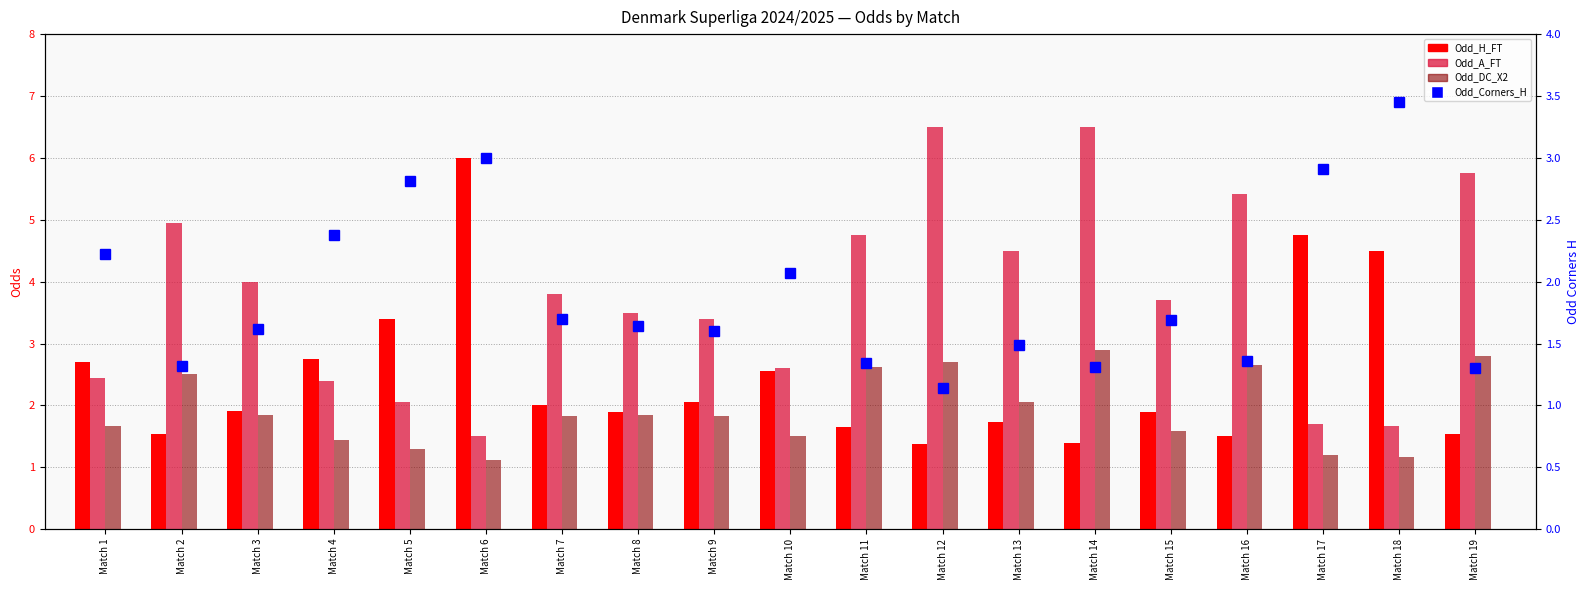

At which label is Odd_H_FT closest to 3?

Match 4